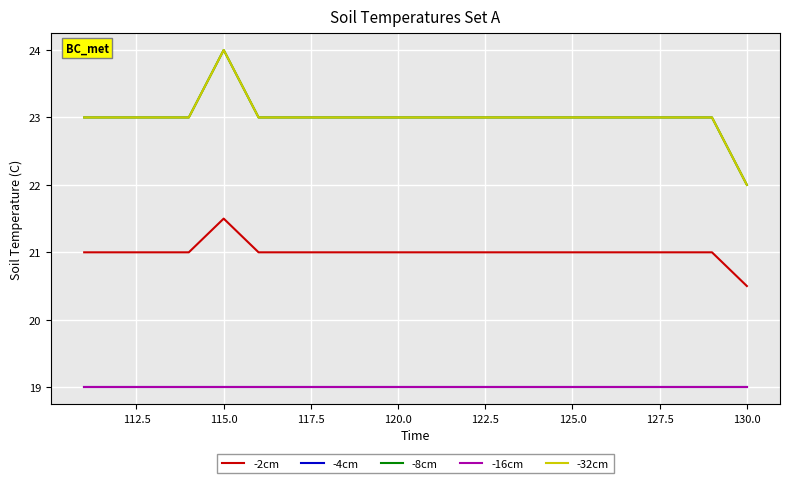

How many lines are shown in the chart?

5